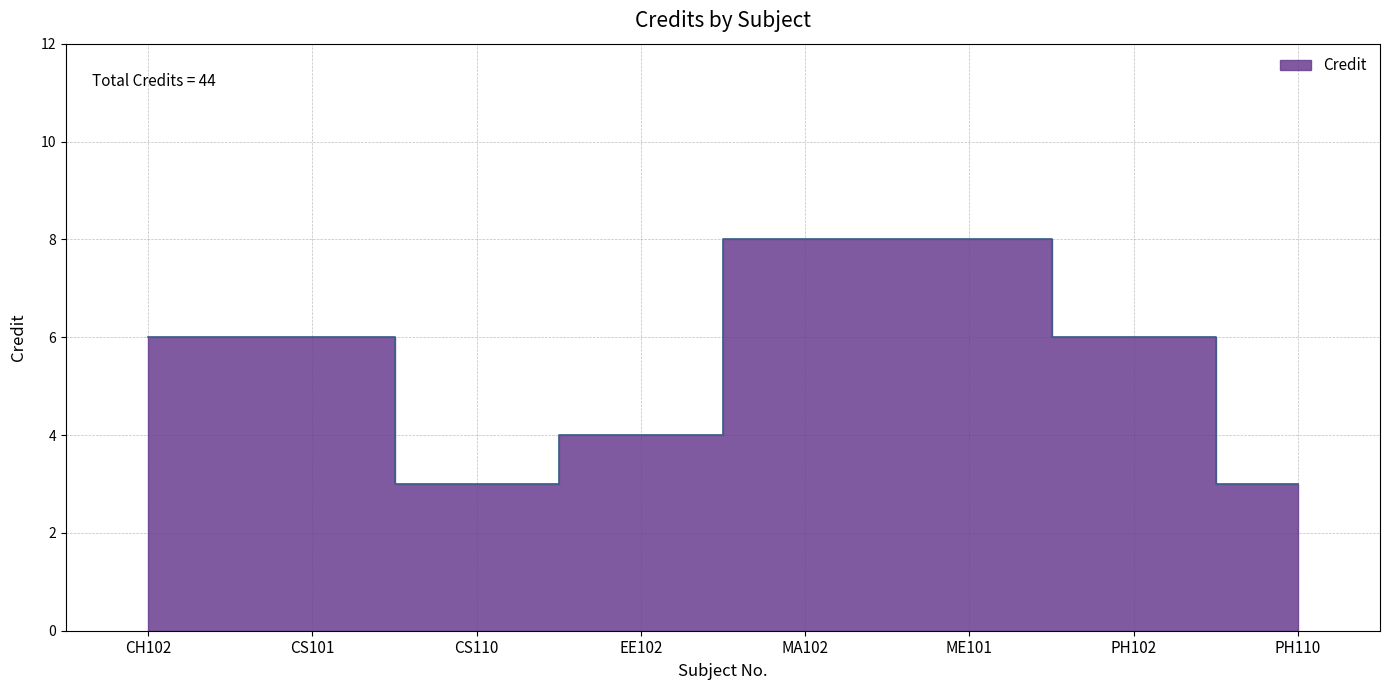

At which category does the chart reach its peak across all series?

MA102